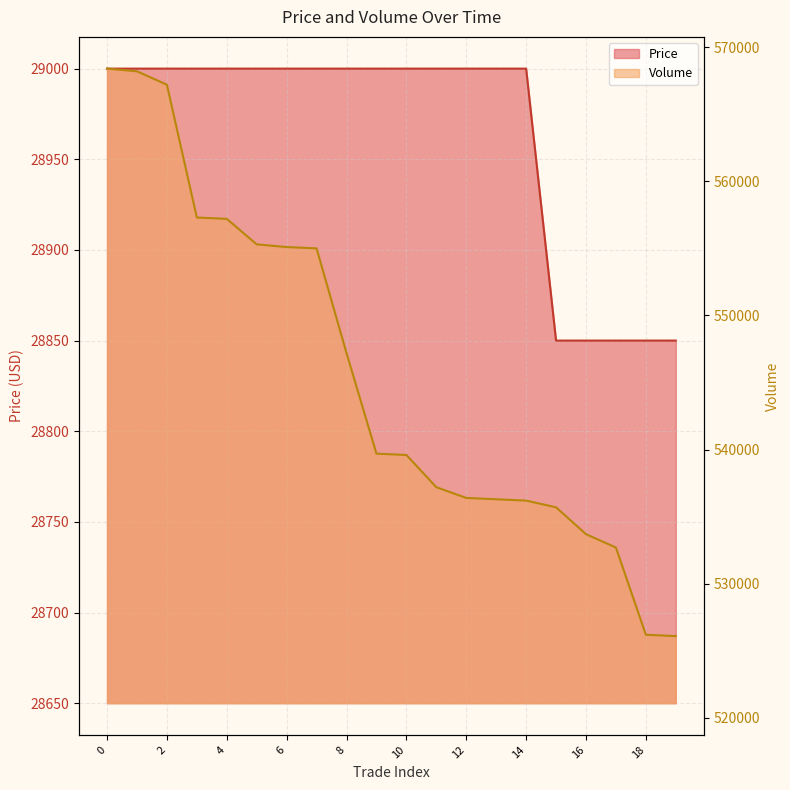

True or false: Volume and Price cross at least once.

False